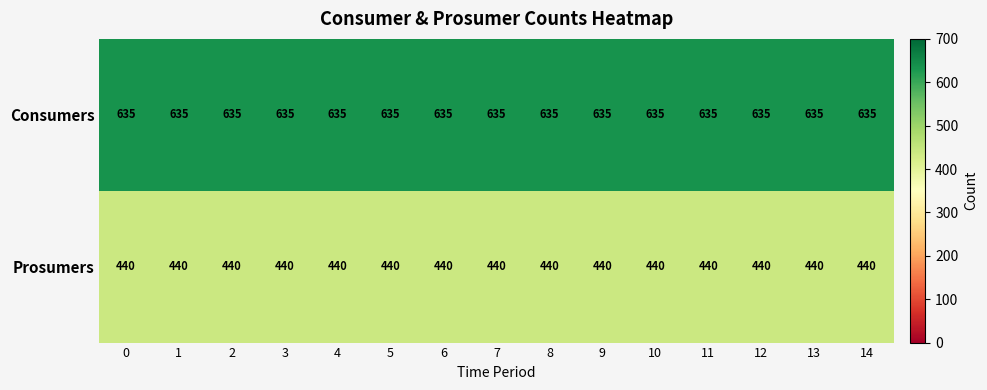

What is the sum of all Consumers values?

9525